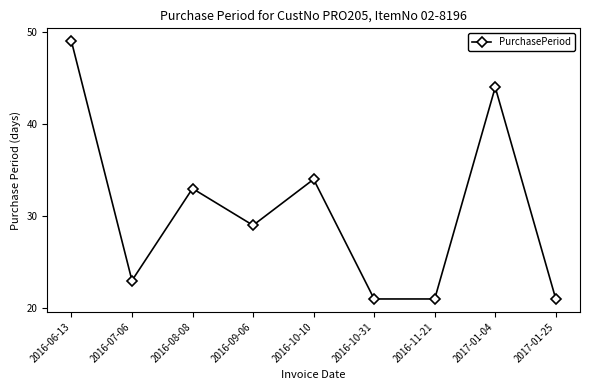

What is the label of the 5th point from the left?

2016-10-10